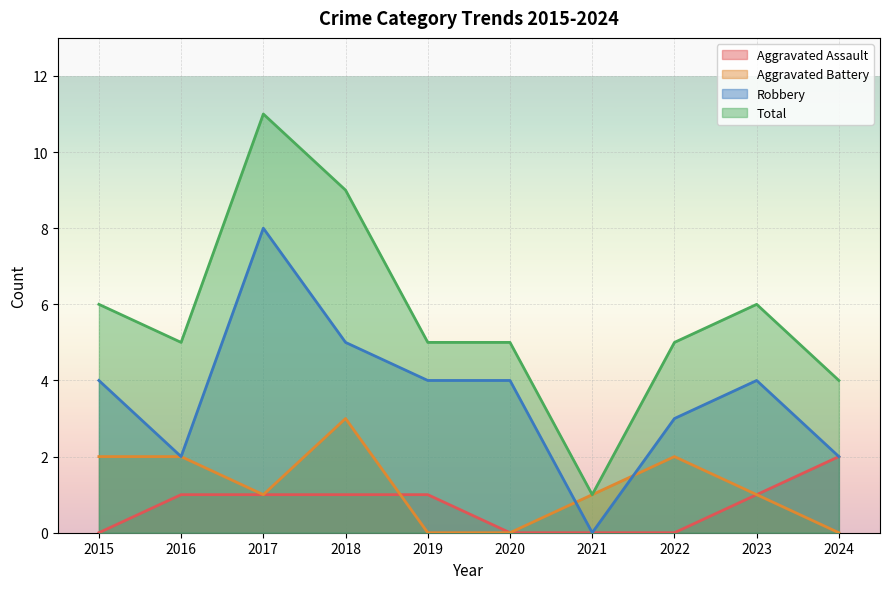

What is the highest value of the Robbery series?

8